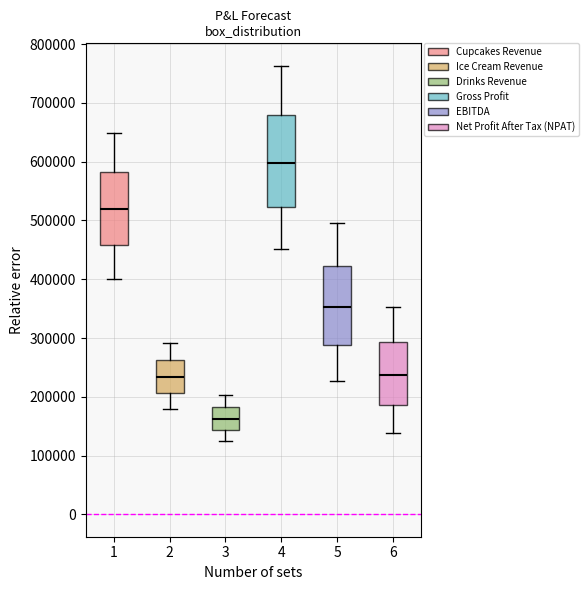

Which box has the lowest median line?

3